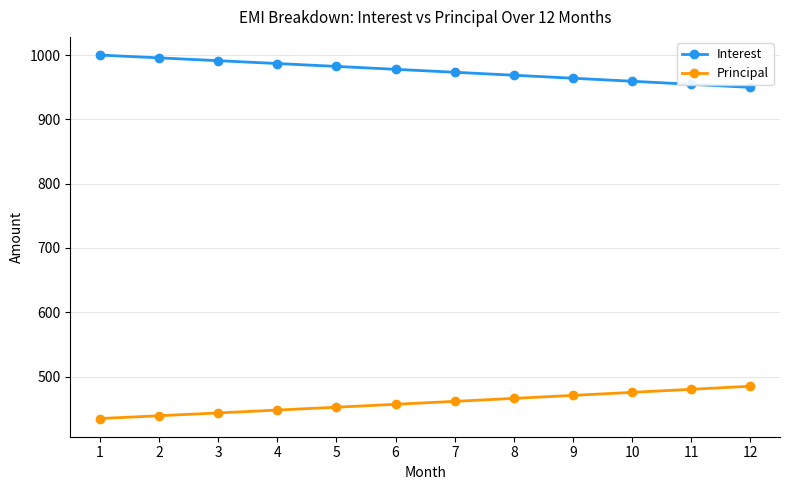

What is the average value of the Interest series?

975.3